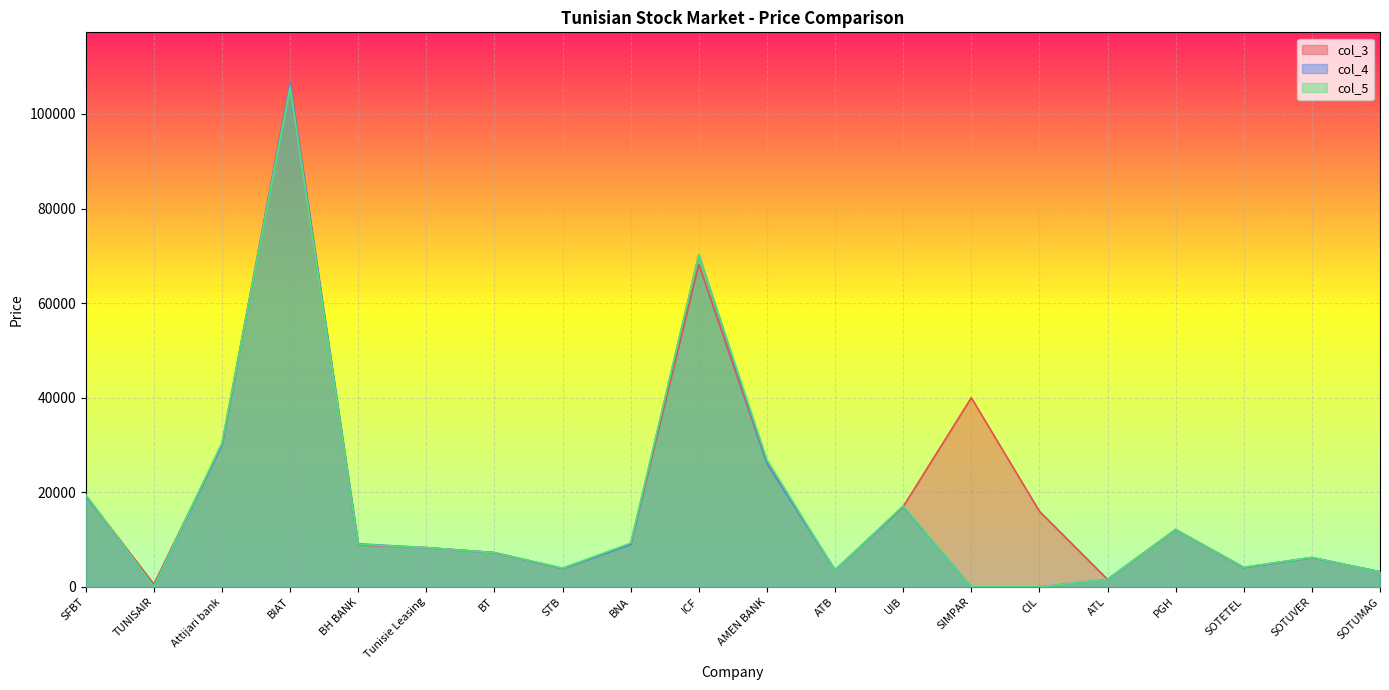

Which has a higher value, PGH or BT?

PGH